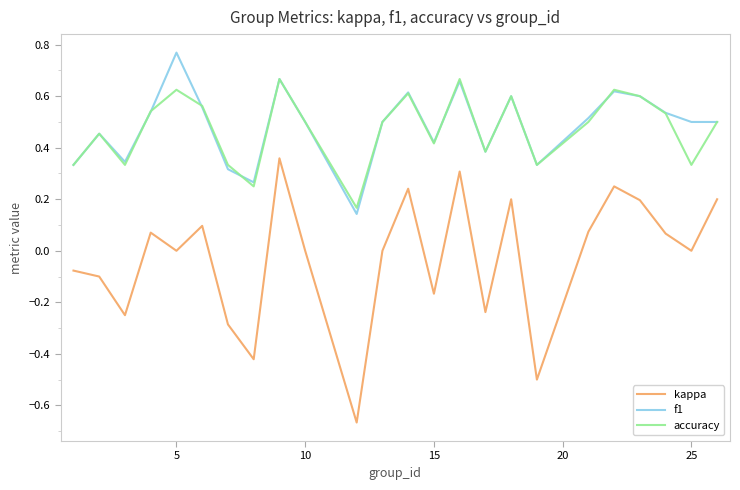

True or false: f1 and kappa cross at least once.

False